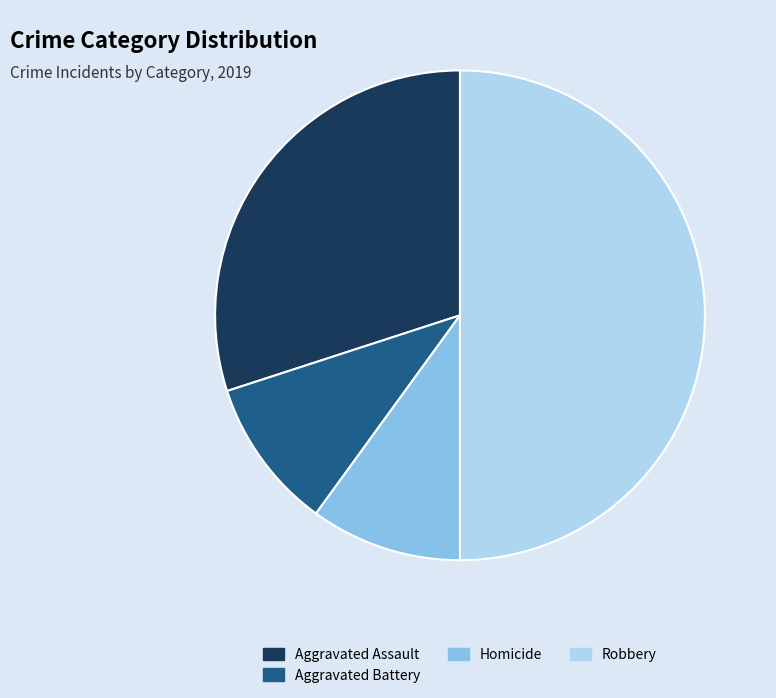

Count the number of slices in the pie.

4